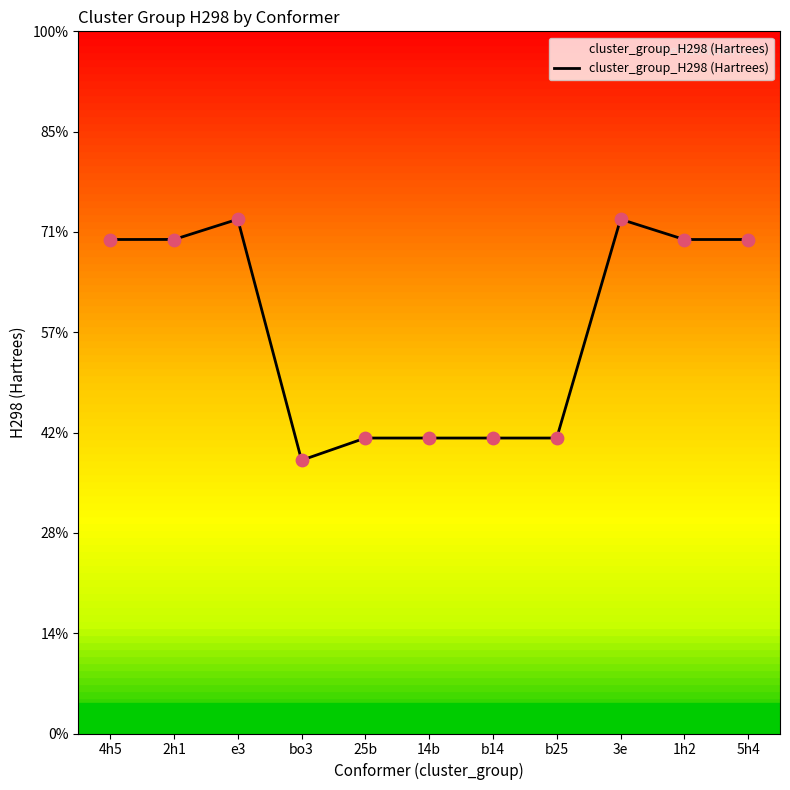

Approximately how many times larger is the value at bo3 compared to b25?

0.9